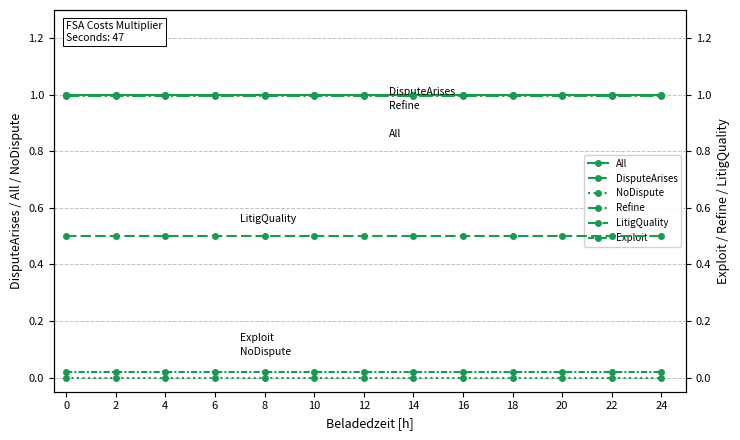

True or false: Exploit and Refine cross at least once.

False